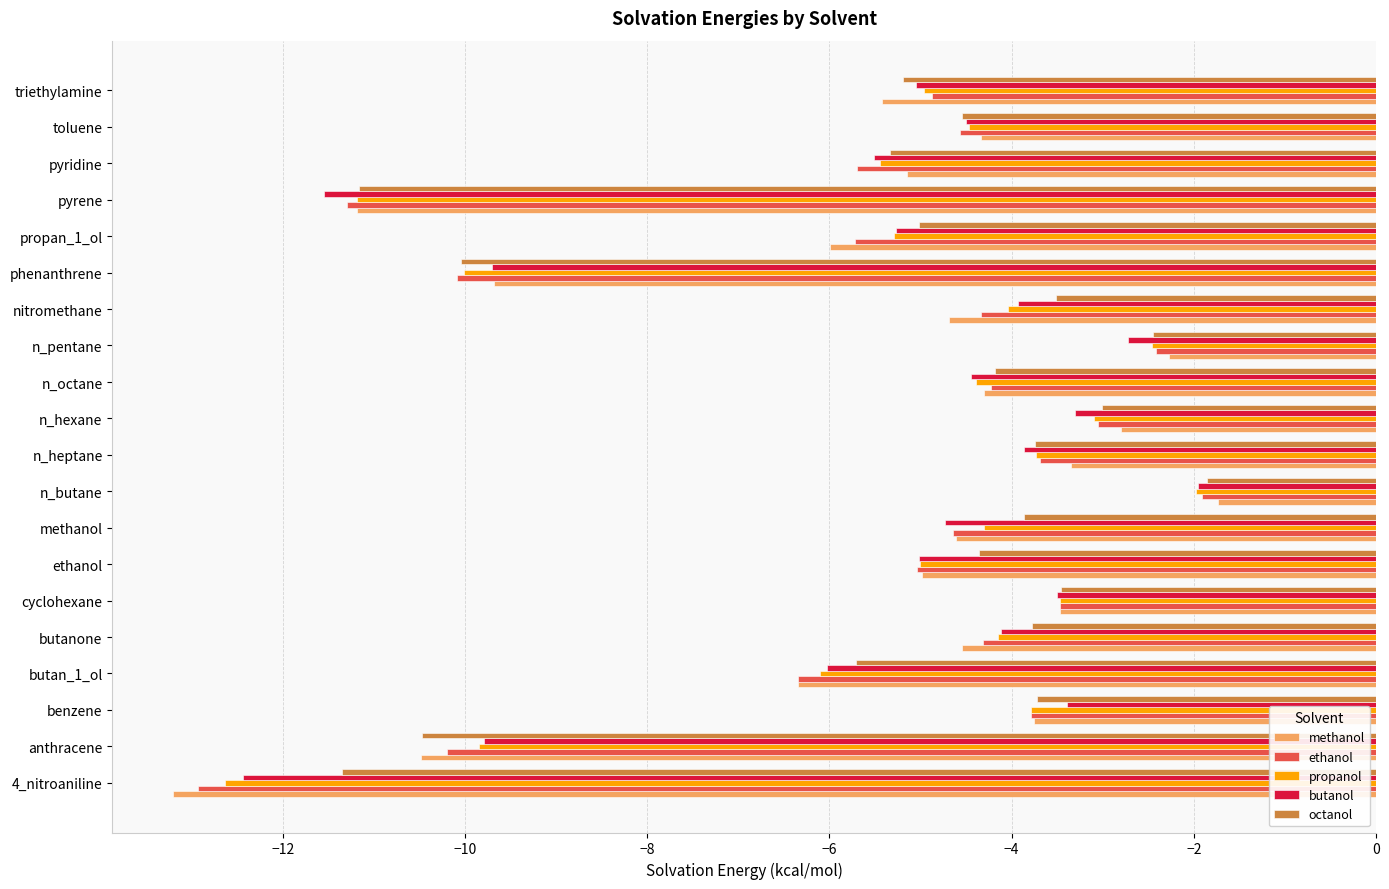

What is the average value of the octanol series?

-5.3